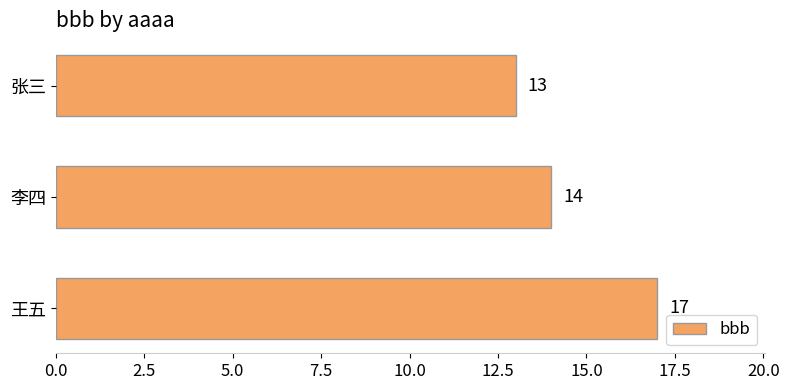

Rank the categories by value from lowest to highest.

张三, 李四, 王五